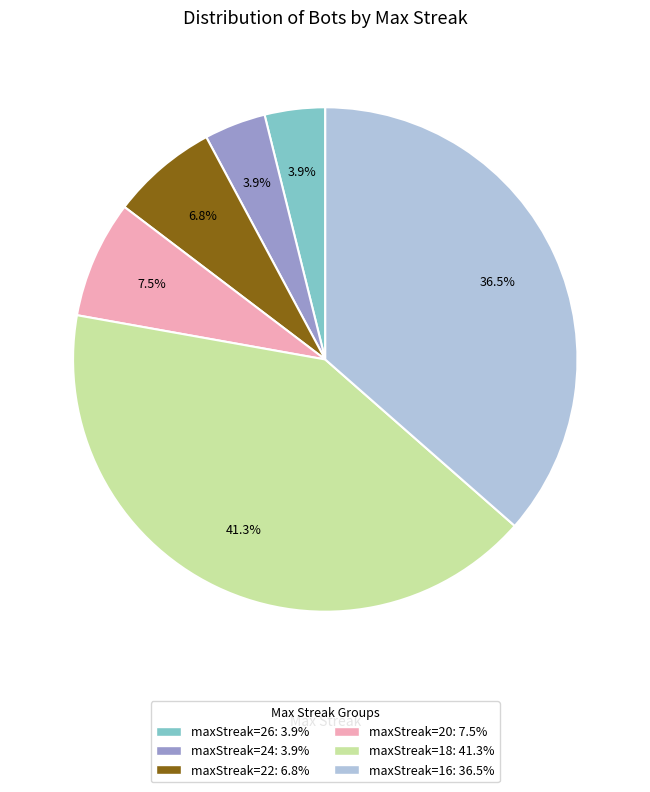

Is there a majority slice in this chart?

No